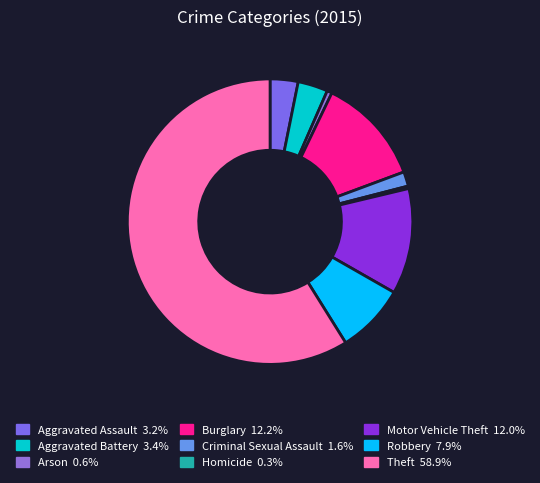

How many slices are in this pie chart?

9